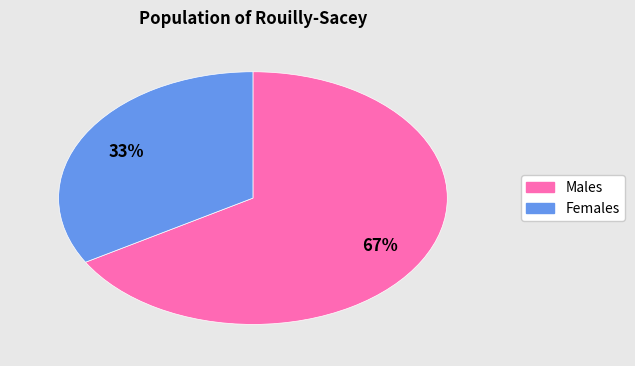

Is there a majority slice in this chart?

Yes